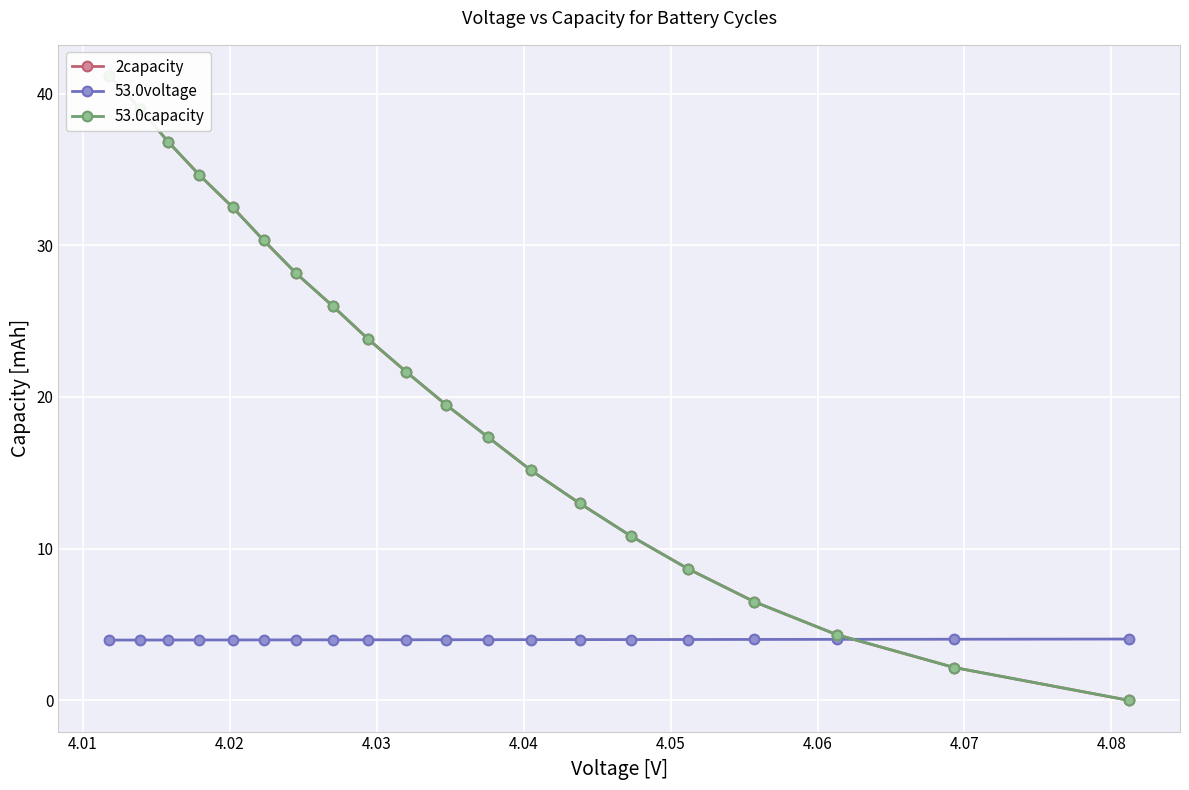

True or false: 53.0capacity and 2capacity cross at least once.

False